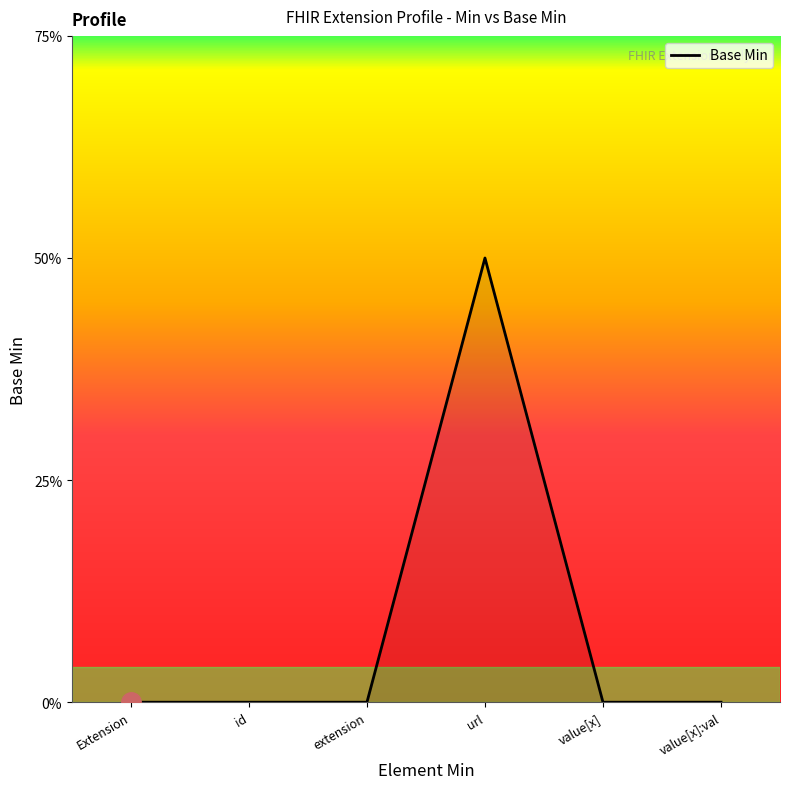

Rank the categories by value from lowest to highest.

Extension, id, extension, value[x], value[x]:val, url